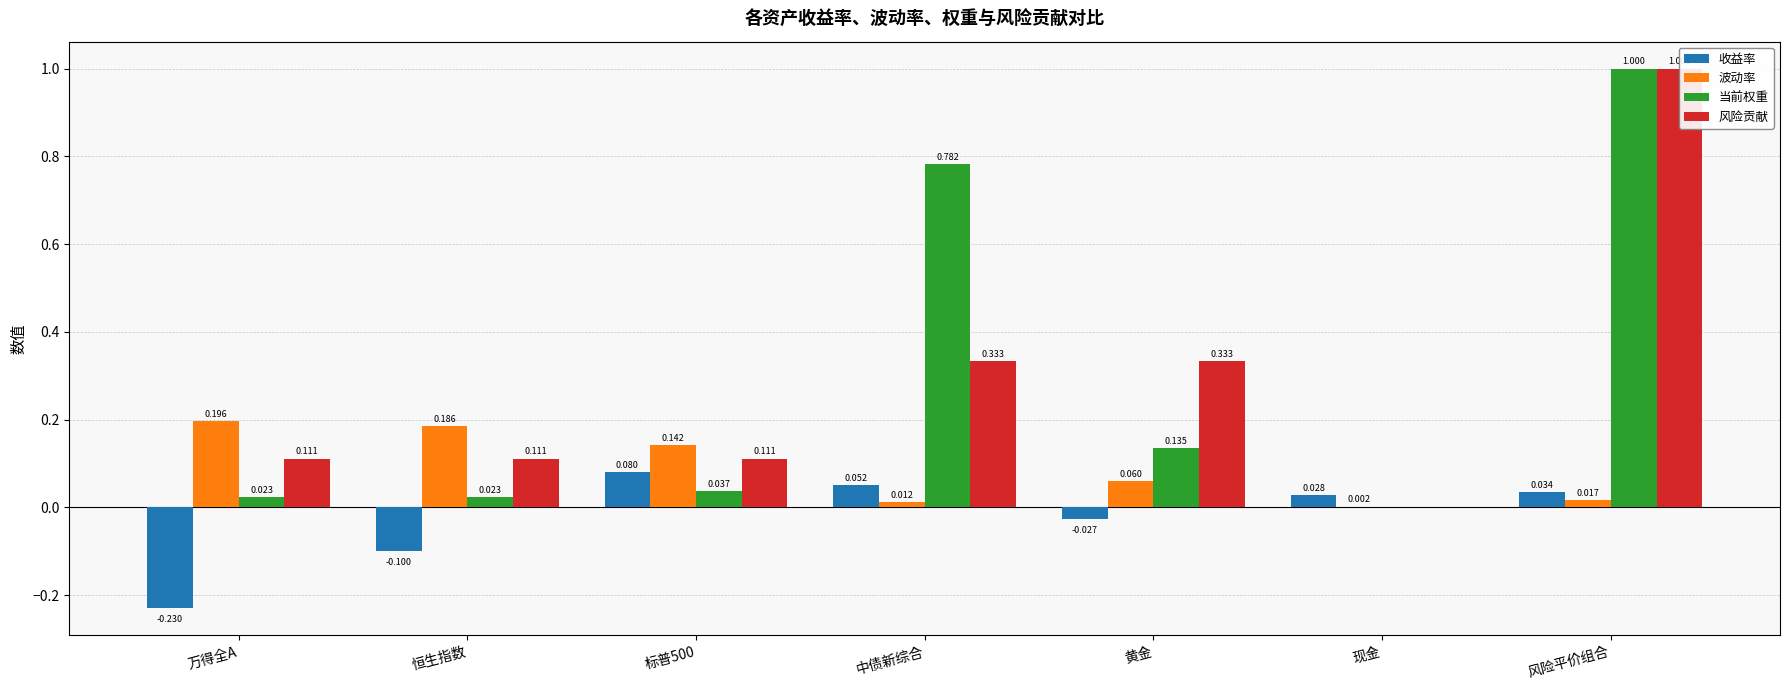

What is the value of the 当前权重 bar at the 7th from the left?

1.0